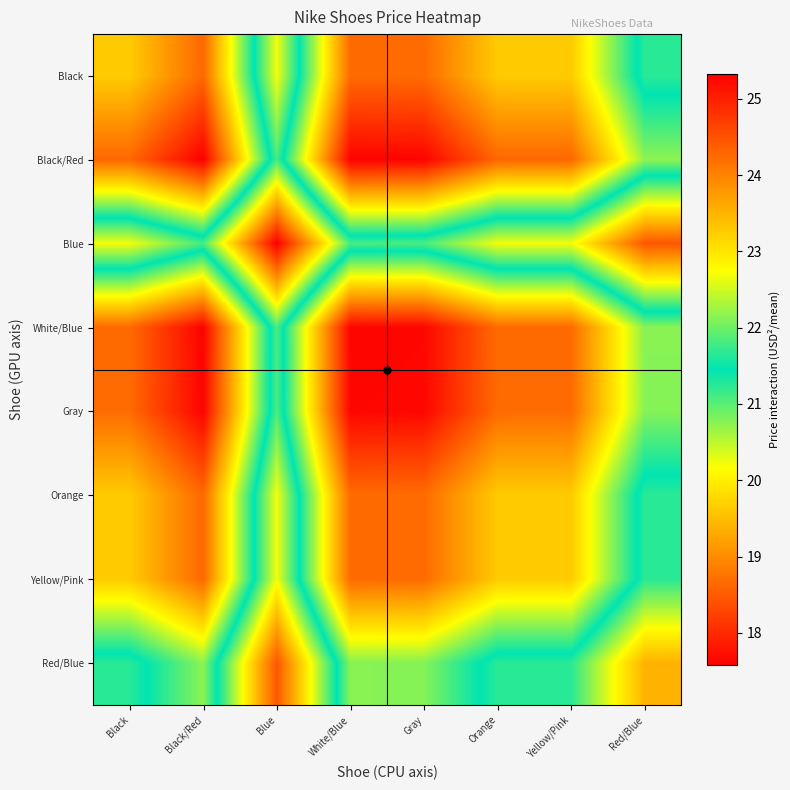

What is the maximum value shown in the chart?

25.3